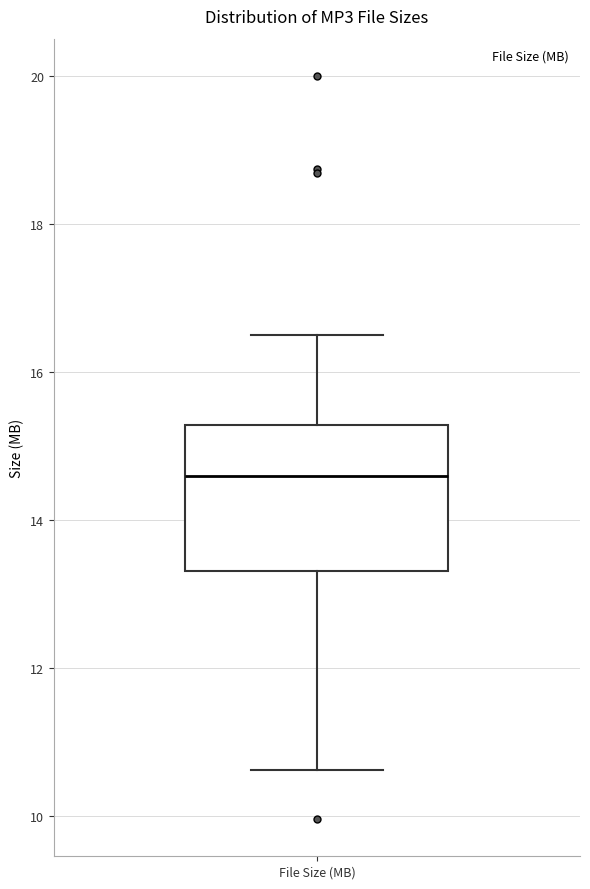

Where does the lower whisker of the box for File Size (MB) end on the y-axis? The values are not printed on the chart, so give them approximately, as read against the axis.

10.6